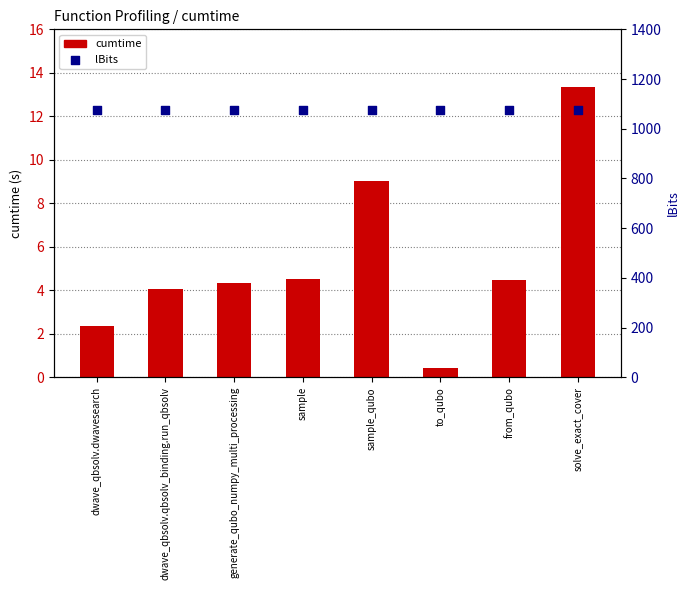

Which series reaches the maximum Y coordinate?

lBits